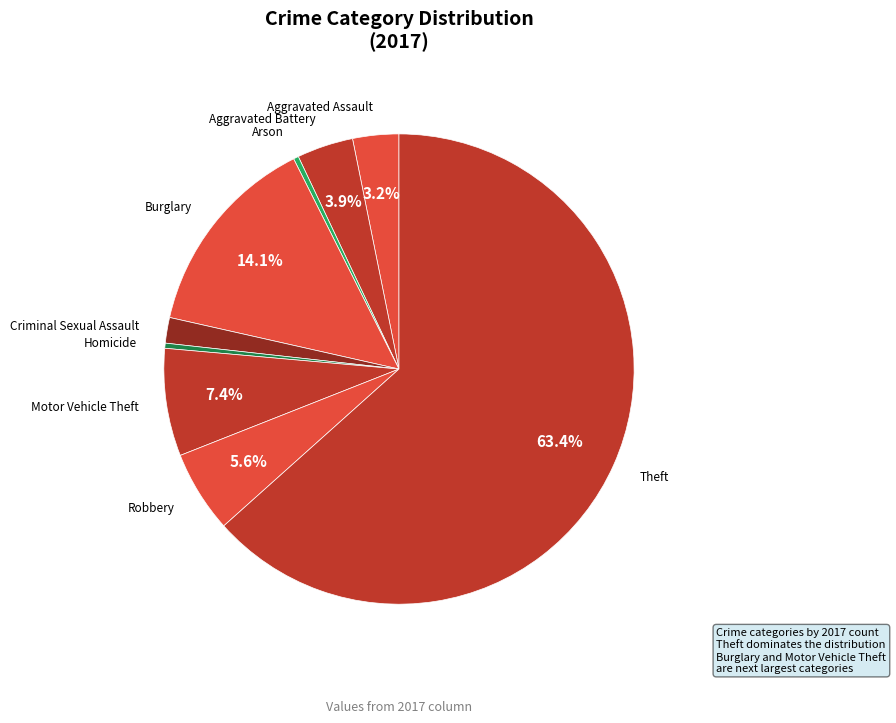

Rank the categories by value from lowest to highest.

Arson, Homicide, Criminal Sexual Assault, Aggravated Assault, Aggravated Battery, Robbery, Motor Vehicle Theft, Burglary, Theft